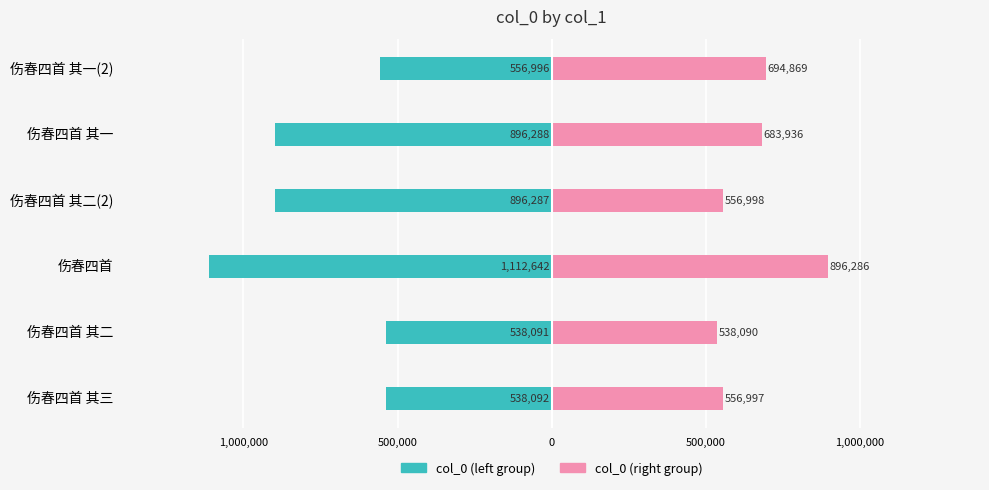

At how many categories does at least one series exceed 483857?

6